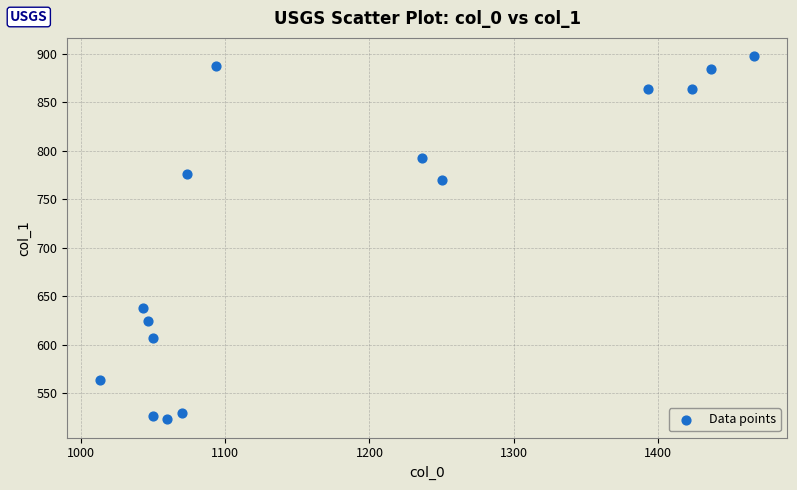

What is the range of X values (max minus min)?

453.3